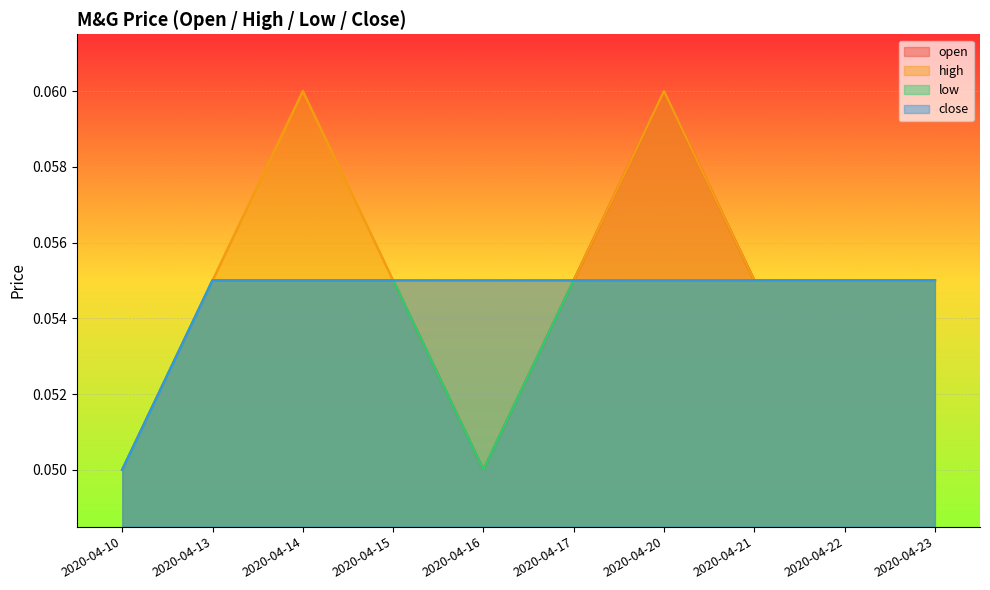

True or false: high and close cross at least once.

False